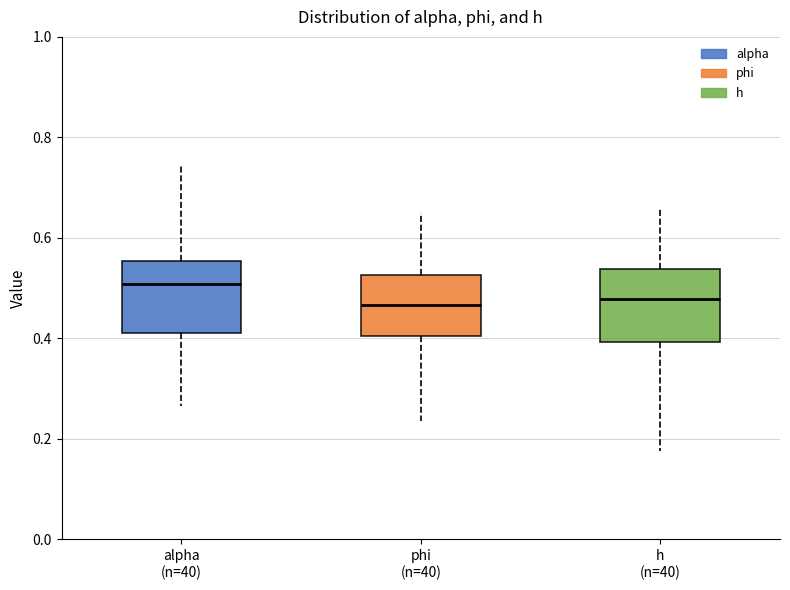

Reading left to right, read every box against the y-axis: the position of its median line, the range the box covers, and the ends of its whiskers. The values are not printed on the chart, so give them approximately, as read against the axis.

alpha (n=40): median 0.50, box 0.42 to 0.56, whiskers 0.26 to 0.74
phi (n=40): median 0.46, box 0.40 to 0.52, whiskers 0.24 to 0.64
h (n=40): median 0.48, box 0.40 to 0.54, whiskers 0.18 to 0.66